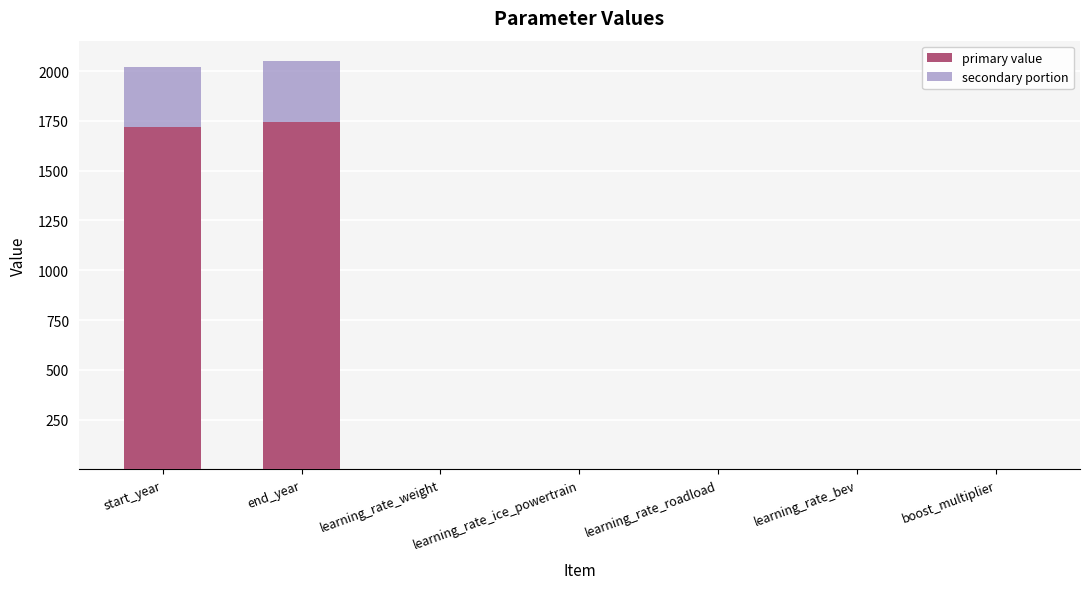

True or false: primary value has a value of 0.0 at learning_rate_ice_powertrain.

True